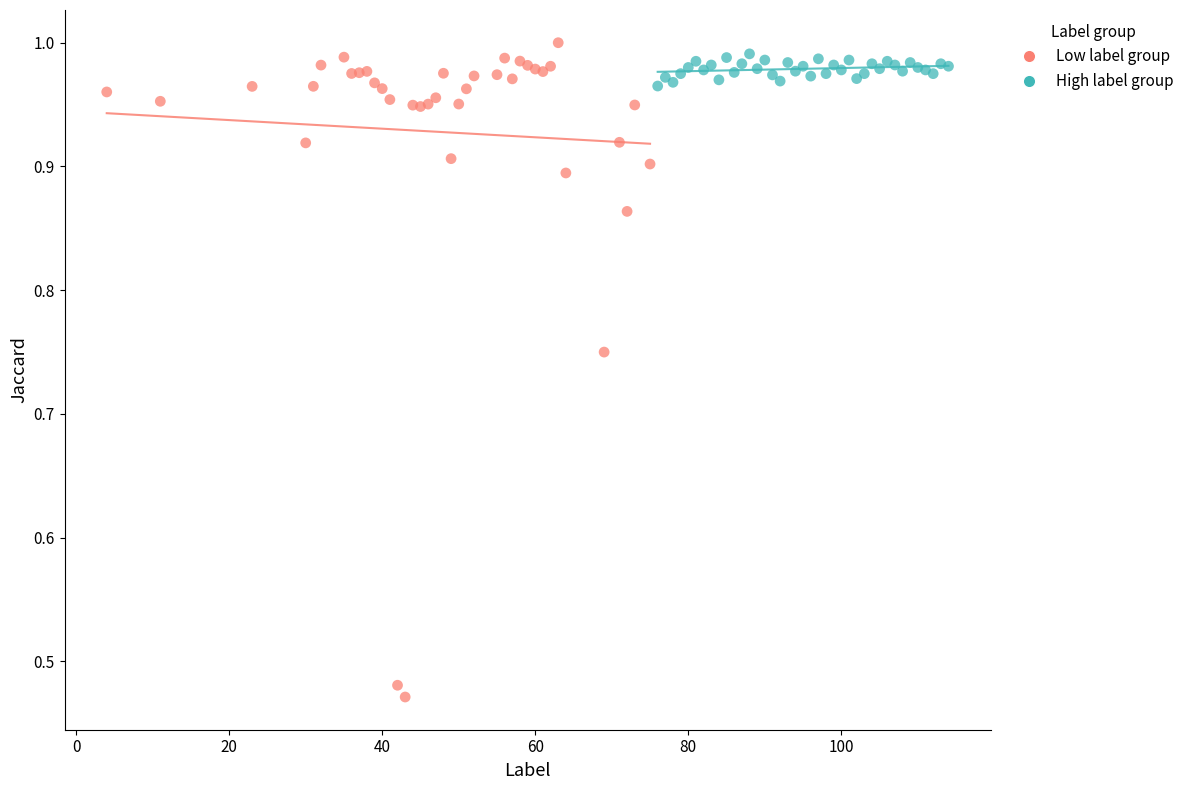

Which series has the largest Y range (max minus min)?

Low label group